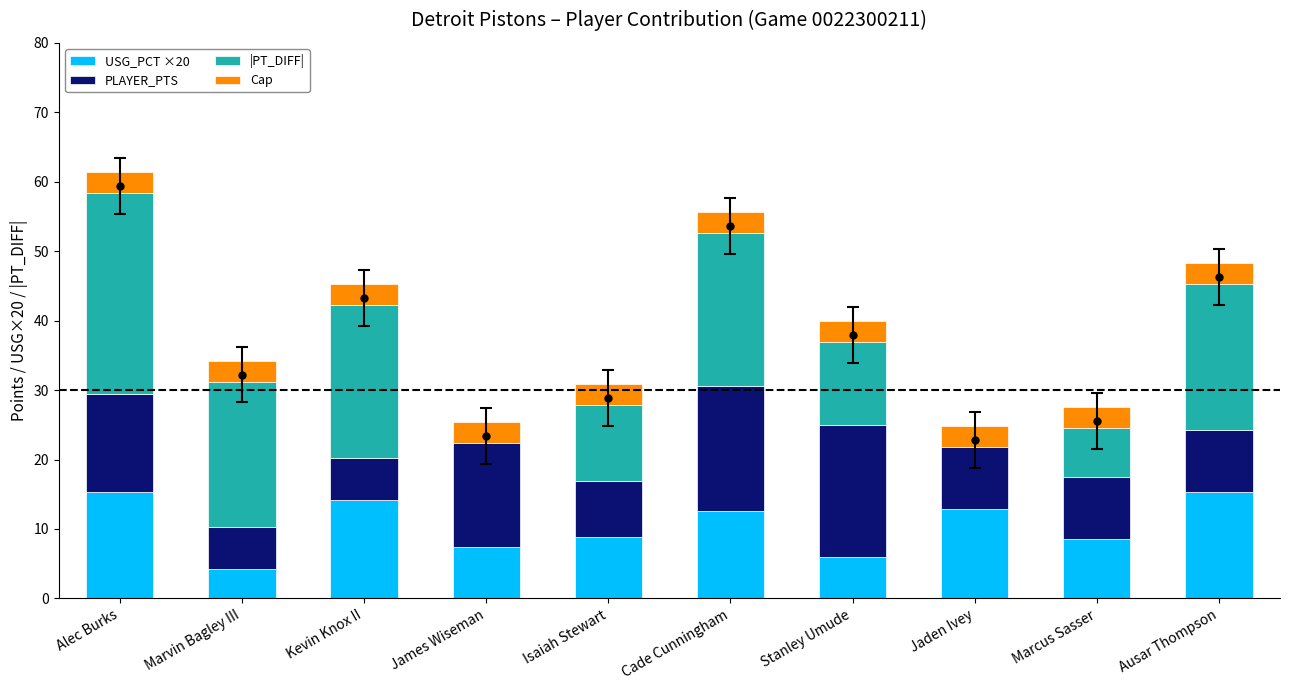

Are the bars horizontal?

No